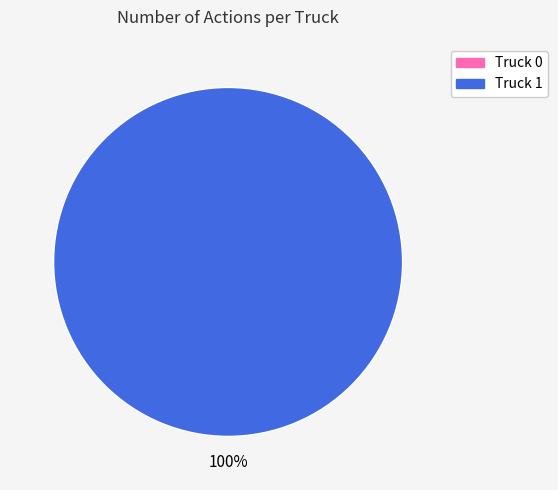

How many slices are in this pie chart?

2